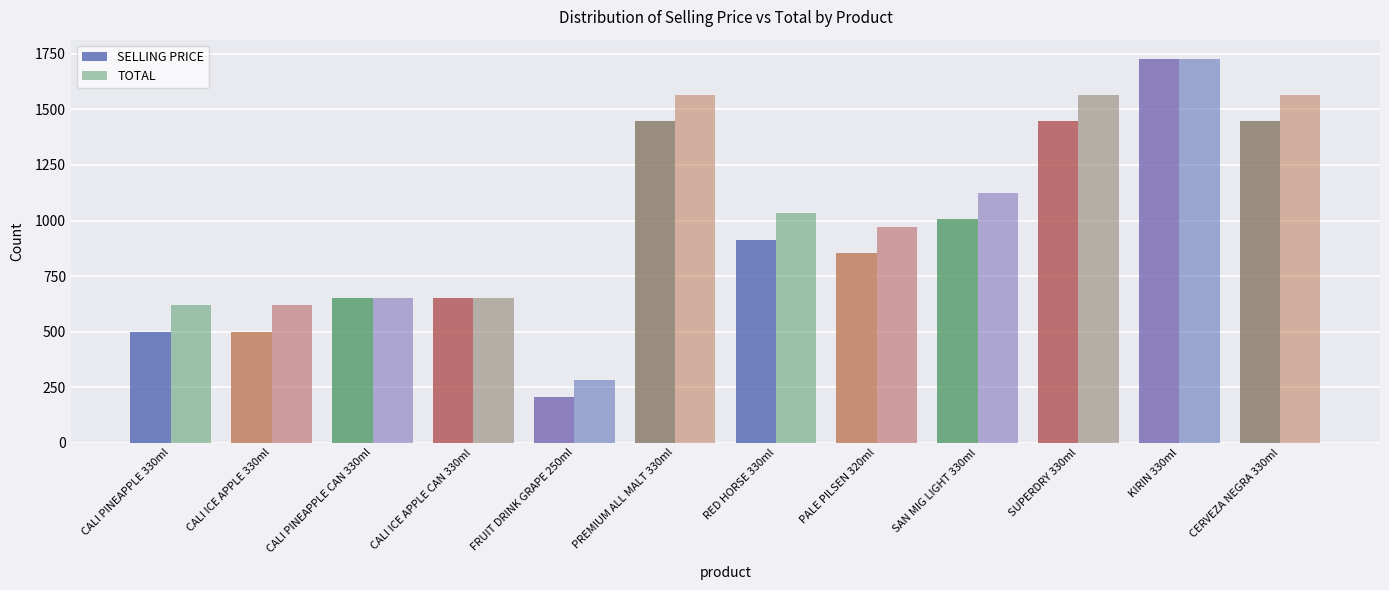

How many groups of bars are there?

12